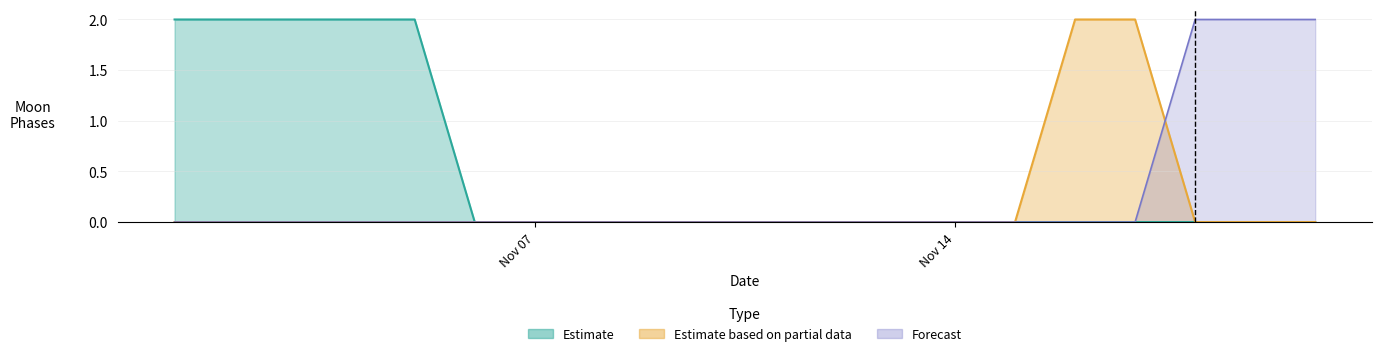

Rank the series by their maximum value, from lowest to highest.

Estimate, Estimate based on partial data, Forecast